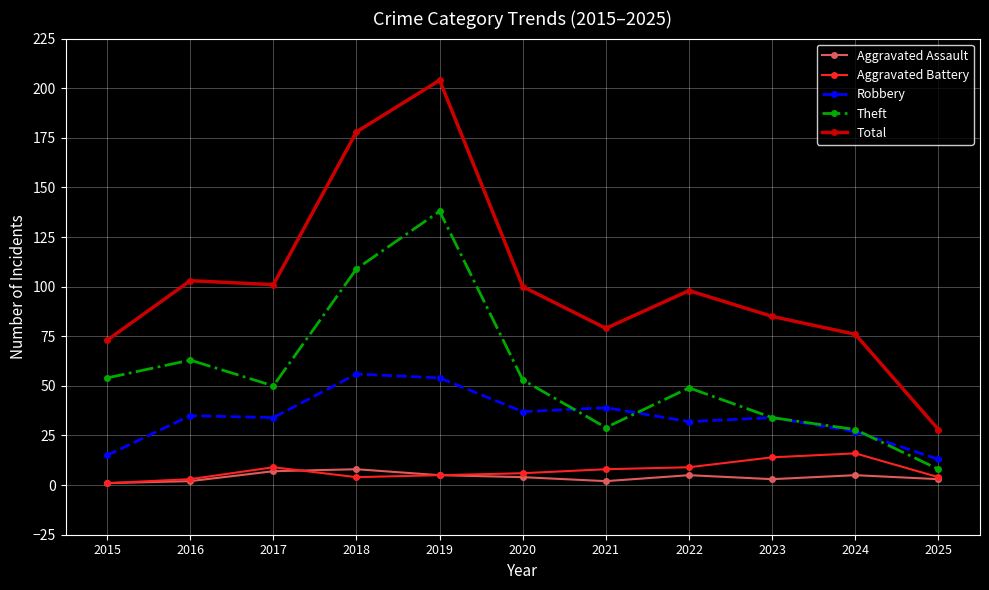

Count the number of data series in this chart.

5